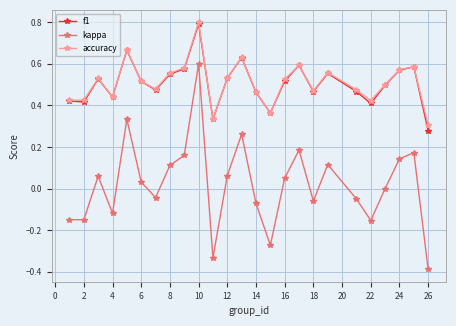

What is the difference between the maximum and minimum values in the kappa series?

1.0